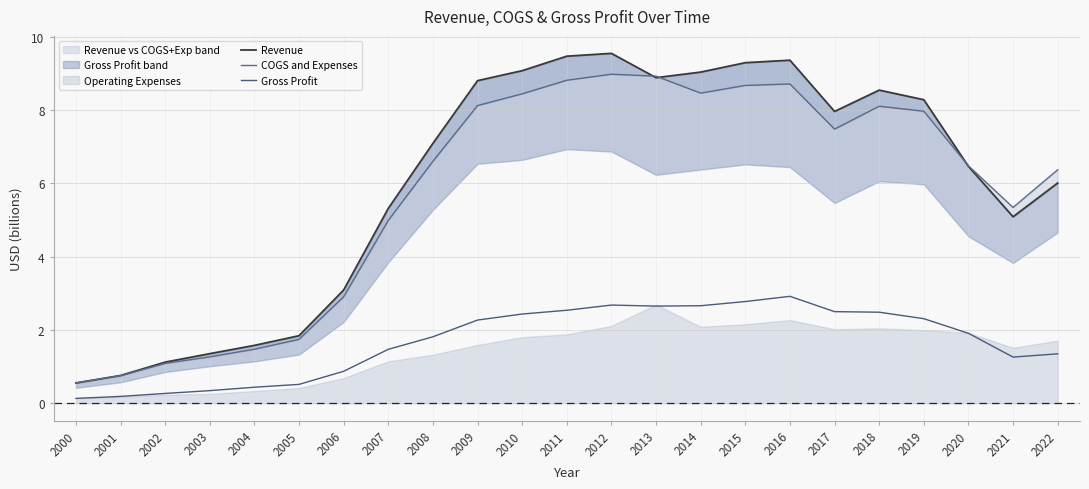

Reading right to left, list all the values displayed in this chart.

Revenue: 6.0	5.1	6.5	8.3	8.5	8.0	9.4	9.3	9.0	8.9	9.6	9.5	9.1	8.8	7.1	5.3	3.1	1.8	1.6	1.4	1.1	0.8	0.6
COGS and Expenses: 6.4	5.3	6.5	8.0	8.1	7.5	8.7	8.7	8.5	8.9	9.0	8.8	8.4	8.1	6.6	5.0	2.9	1.7	1.5	1.3	1.1	0.8	0.6
Gross Profit: 1.3	1.3	1.9	2.3	2.5	2.5	2.9	2.8	2.7	2.7	2.7	2.5	2.4	2.3	1.8	1.5	0.9	0.5	0.4	0.3	0.3	0.2	0.1